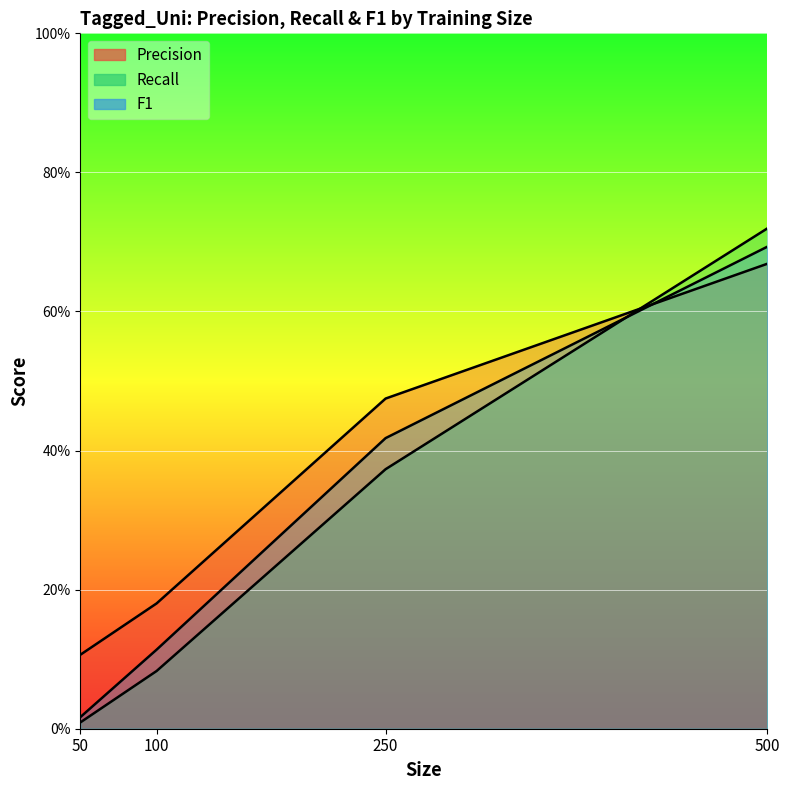

Which label corresponds to the largest value in the chart?

500